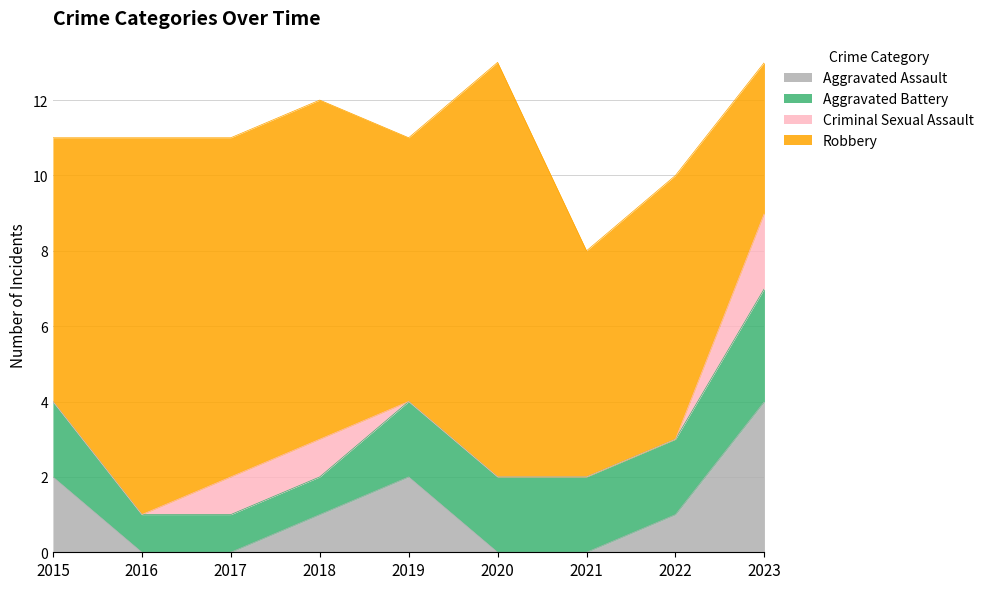

At which category is the sum across all series the highest?

2020